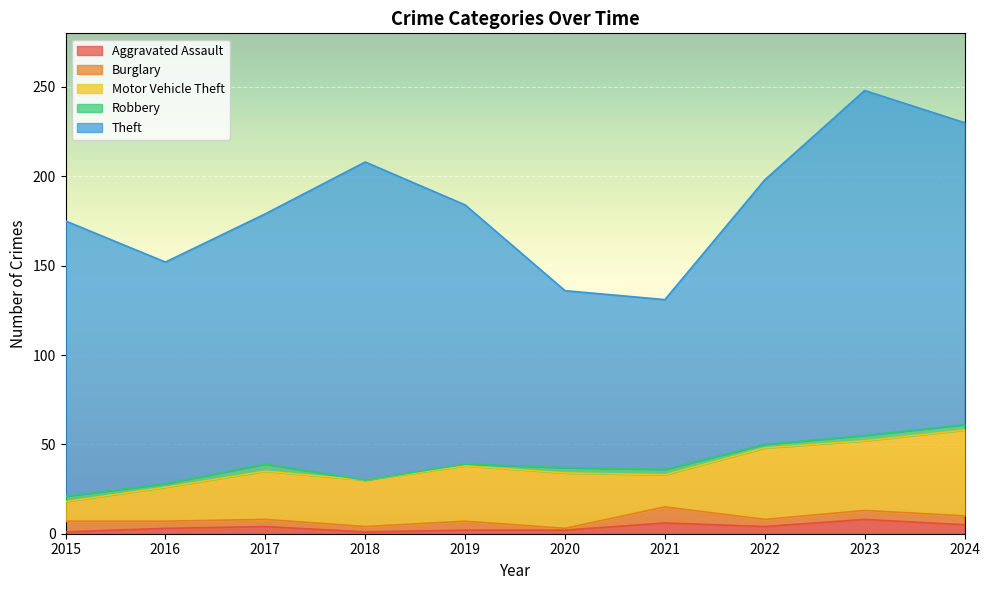

Which series has the largest total across all categories?

Theft